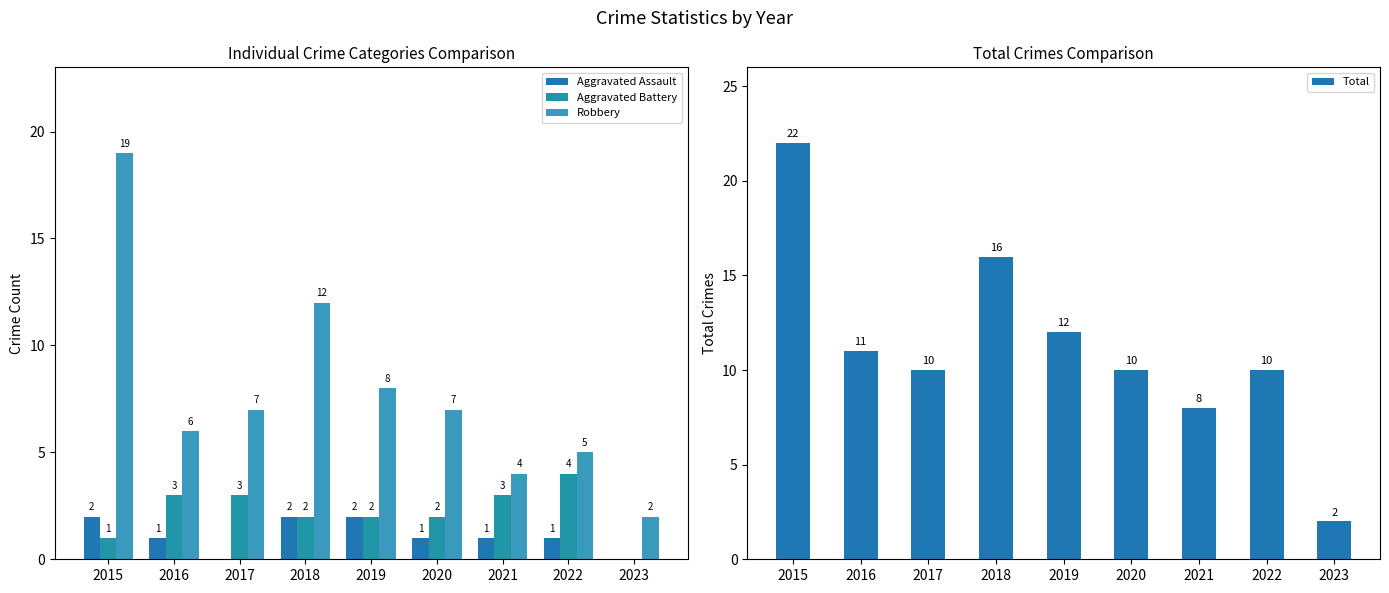

How many data points in Total are less than 10?

2